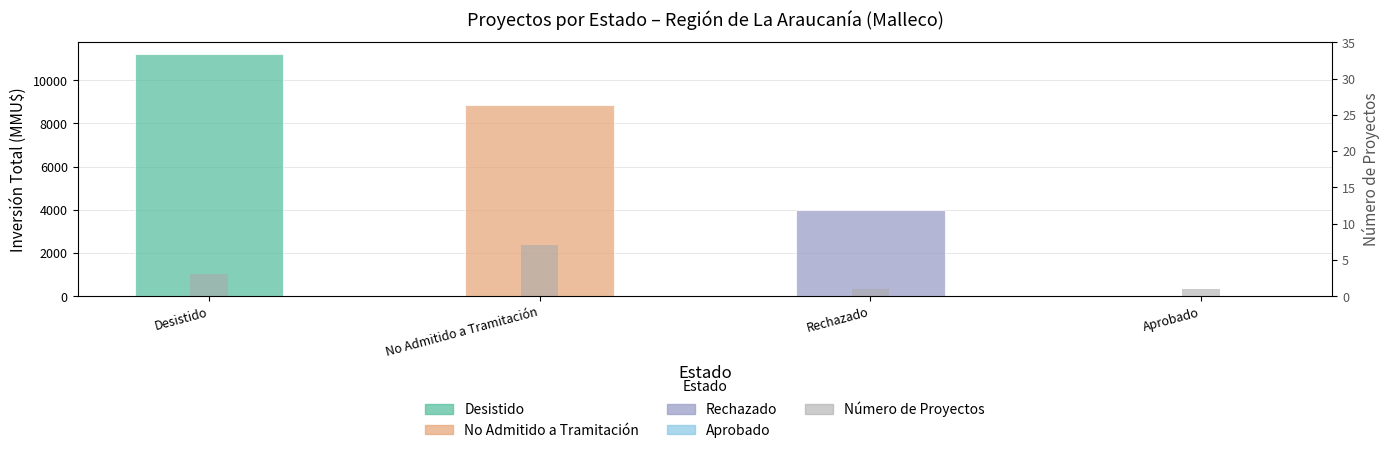

True or false: Inversión Total (MMU$) has a value of 19882 at Desistido.

False